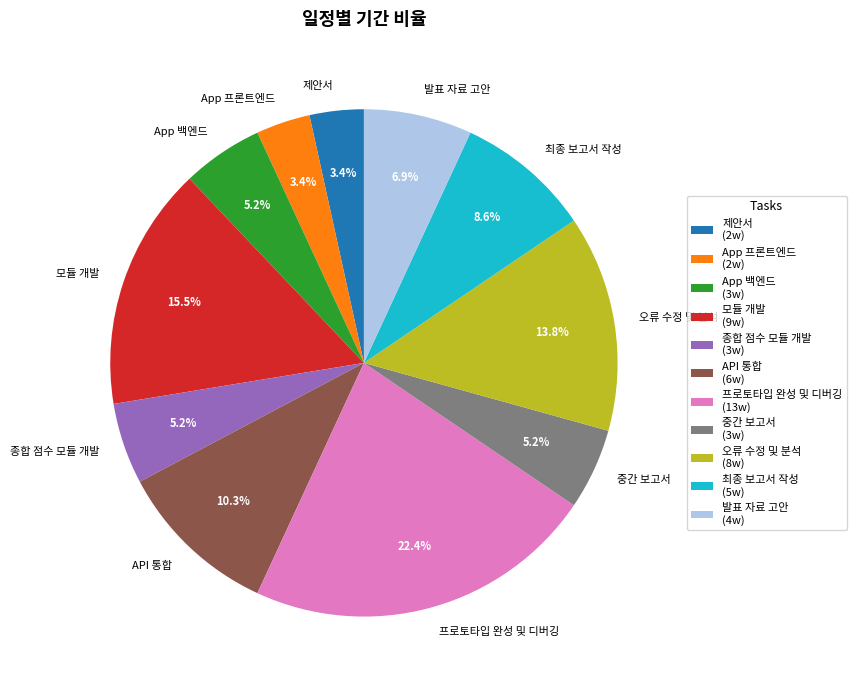

To the nearest percent, what is the combined percentage of API 통합 and App 백엔드?

16%